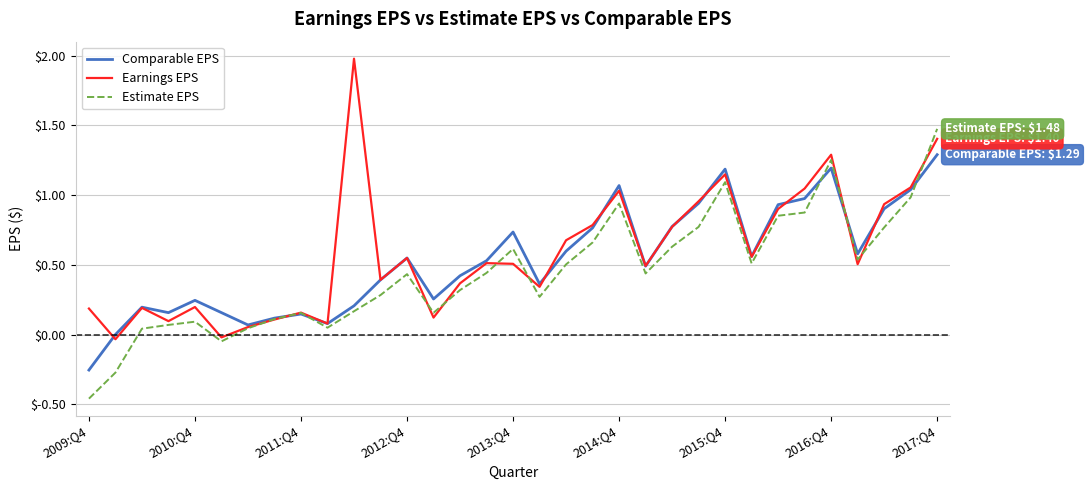

List the series in order of their peak value, lowest first.

Comparable EPS, Estimate EPS, Earnings EPS